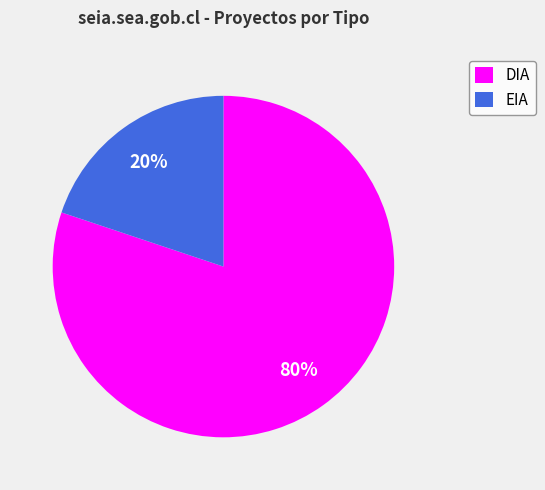

To the nearest percent, what is the average slice percentage?

50%